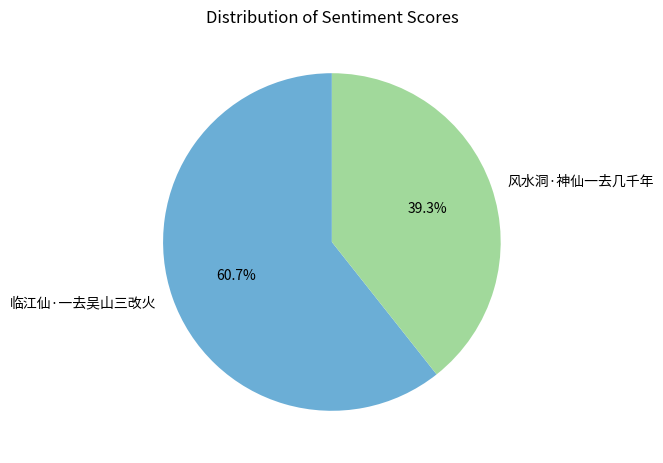

Which slice is the largest?

临江仙·一去吴山三改火